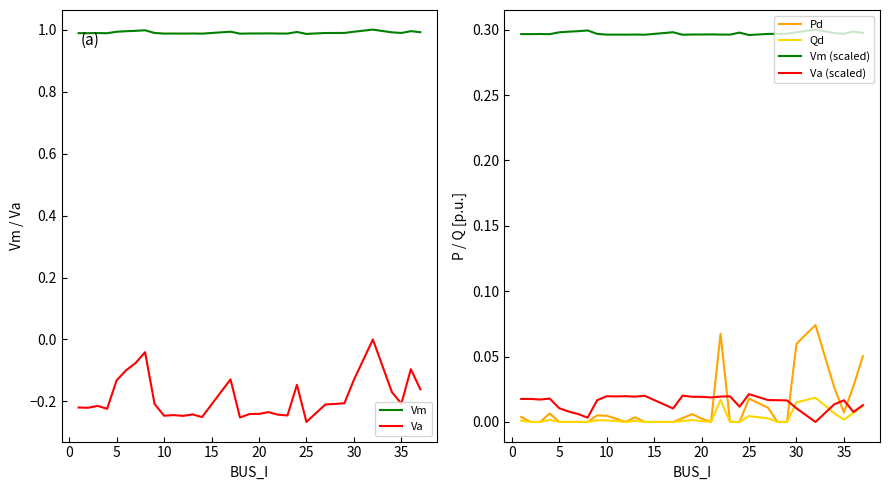

Rank the series by their maximum value, from highest to lowest.

Vm, Vm (scaled), Pd, Va (scaled), Qd, Va